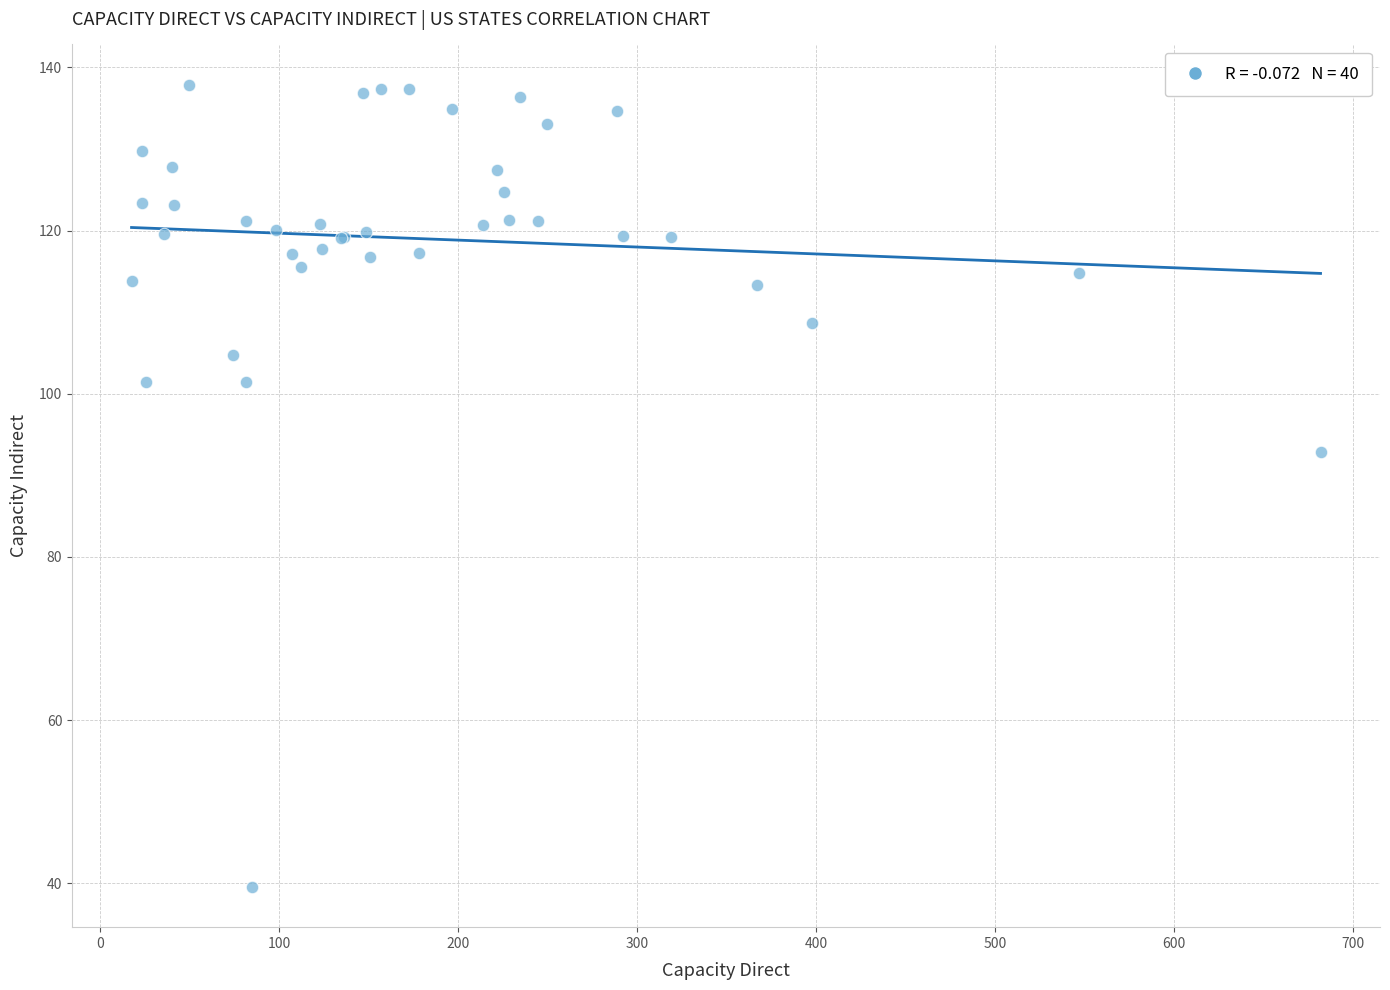

What Y value in the scatter plot is closest to 88?

92.8